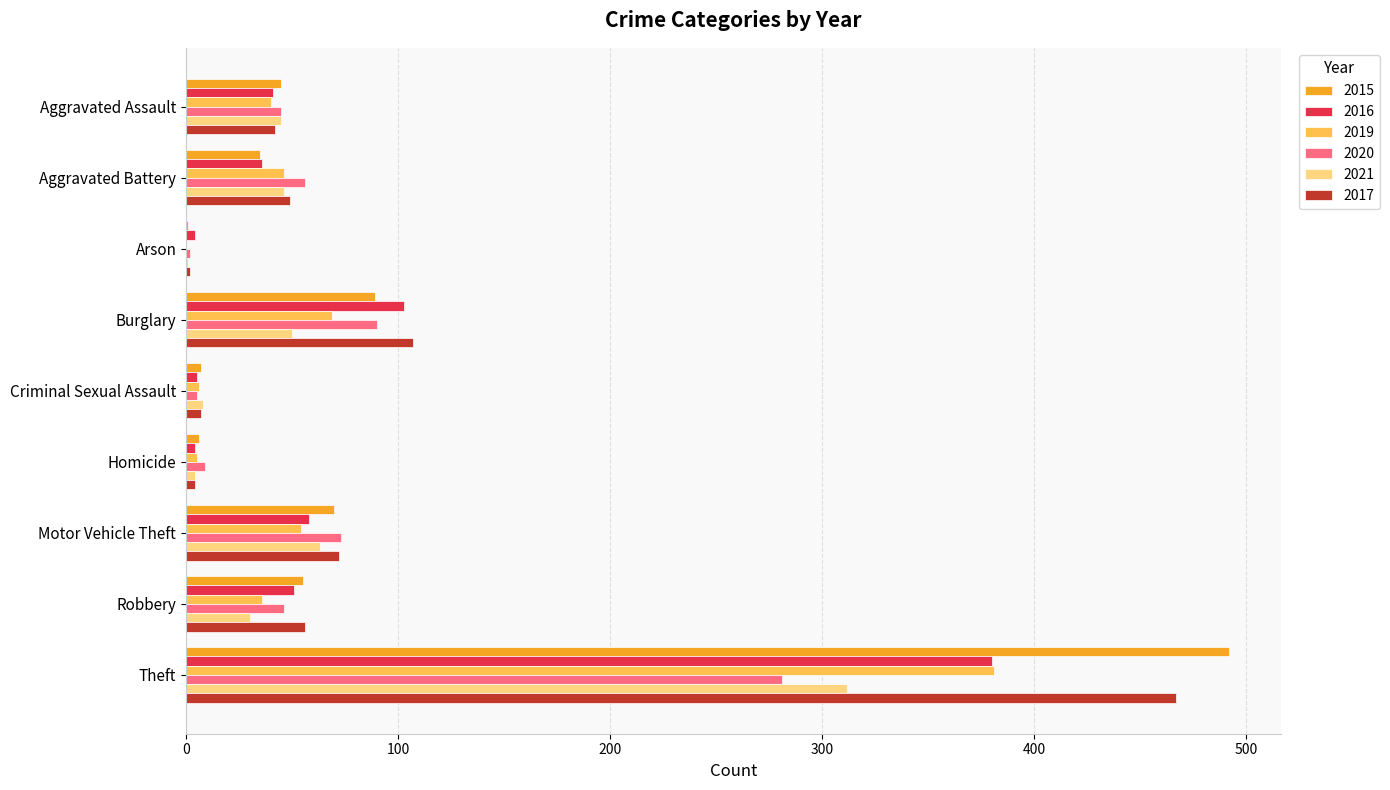

Where is 2019 nearest to the value 190?

Burglary